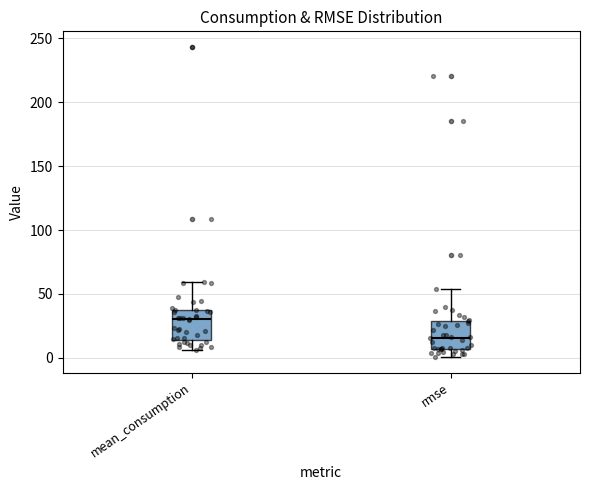

Reading left to right, transcribe this box plot: for each box, give where its median line is, the range the box spans, and where its two whiskers end, as read against the y-axis. The values are not printed on the chart, so give them approximately, as read against the axis.

mean_consumption: median 30, box 15 to 35, whiskers 5 to 60
rmse: median 15, box 5 to 30, whiskers 0 to 55